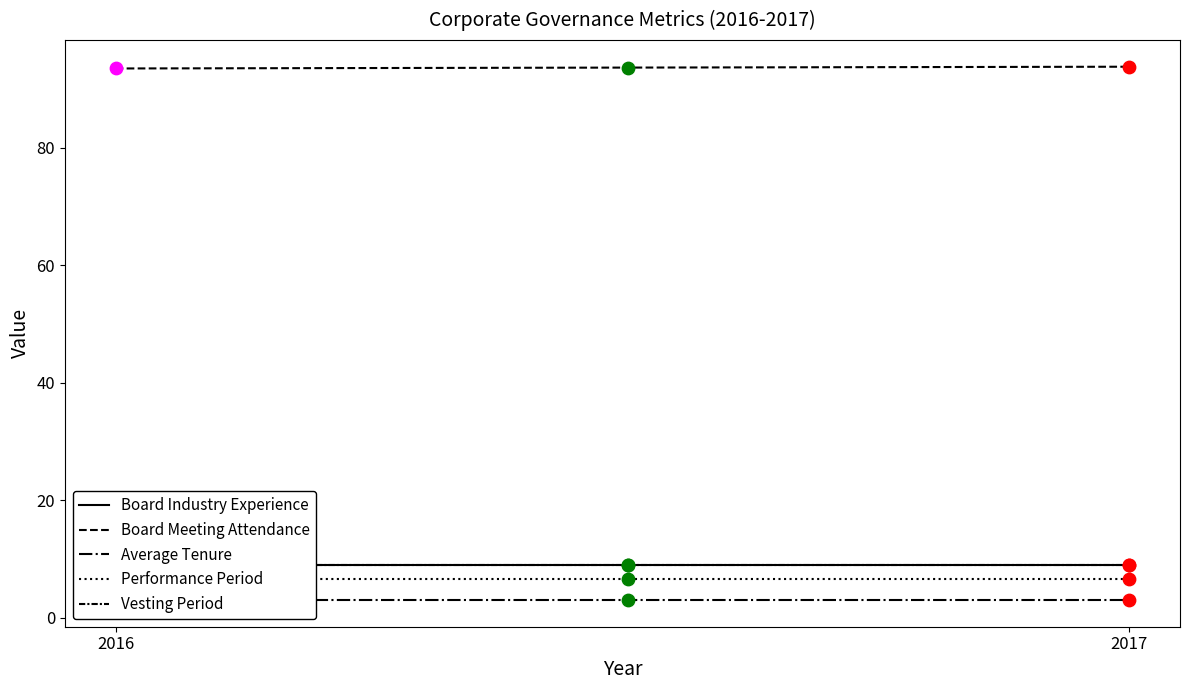

At how many categories does at least one series exceed 59?

2